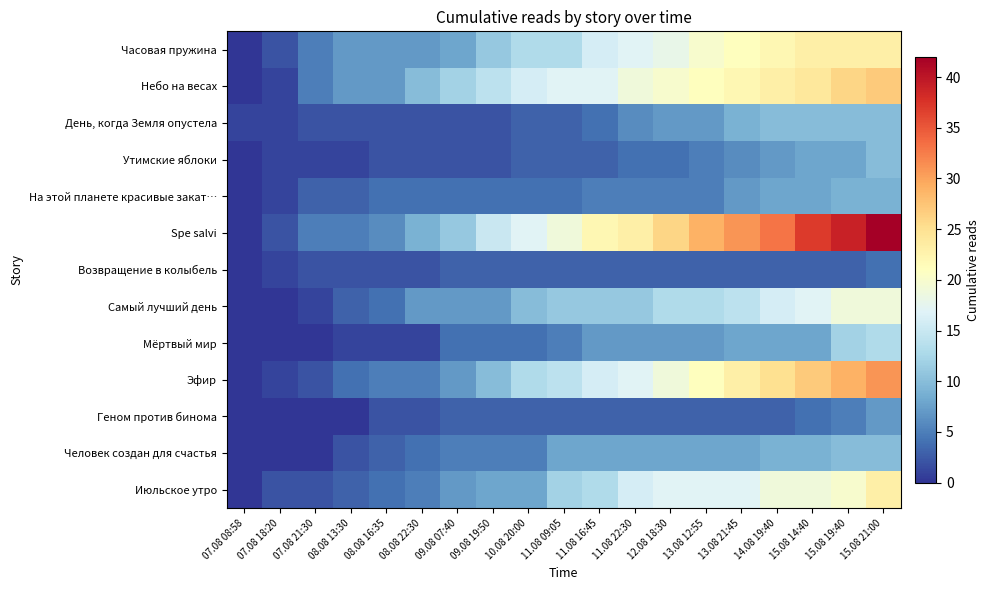

Reading left to right, transcribe all the data shown in this chart.

Часовая пружина: 07.08 08:58=0	07.08 18:20=2	07.08 21:30=5	08.08 13:30=7	08.08 16:35=7	08.08 22:30=7	09.08 07:40=8	09.08 19:50=11	10.08 20:00=13	11.08 09:05=13	11.08 16:45=16	11.08 22:30=17	12.08 18:30=18	13.08 12:55=20	13.08 21:45=21	14.08 19:40=22	15.08 14:40=23	15.08 19:40=23	15.08 21:00=23
Небо на весах: 07.08 08:58=0	07.08 18:20=1	07.08 21:30=5	08.08 13:30=7	08.08 16:35=7	08.08 22:30=10	09.08 07:40=12	09.08 19:50=14	10.08 20:00=16	11.08 09:05=17	11.08 16:45=17	11.08 22:30=19	12.08 18:30=20	13.08 12:55=21	13.08 21:45=22	14.08 19:40=23	15.08 14:40=24	15.08 19:40=26	15.08 21:00=27
День, когда Земля опустела: 07.08 08:58=1	07.08 18:20=1	07.08 21:30=2	08.08 13:30=2	08.08 16:35=2	08.08 22:30=2	09.08 07:40=2	09.08 19:50=2	10.08 20:00=3	11.08 09:05=3	11.08 16:45=4	11.08 22:30=6	12.08 18:30=7	13.08 12:55=7	13.08 21:45=9	14.08 19:40=10	15.08 14:40=10	15.08 19:40=10	15.08 21:00=10
Утимские яблоки: 07.08 08:58=0	07.08 18:20=1	07.08 21:30=1	08.08 13:30=1	08.08 16:35=2	08.08 22:30=2	09.08 07:40=2	09.08 19:50=2	10.08 20:00=3	11.08 09:05=3	11.08 16:45=3	11.08 22:30=4	12.08 18:30=4	13.08 12:55=5	13.08 21:45=6	14.08 19:40=7	15.08 14:40=8	15.08 19:40=8	15.08 21:00=10
На этой планете красивые закат…: 07.08 08:58=0	07.08 18:20=1	07.08 21:30=3	08.08 13:30=3	08.08 16:35=4	08.08 22:30=4	09.08 07:40=4	09.08 19:50=4	10.08 20:00=4	11.08 09:05=4	11.08 16:45=5	11.08 22:30=5	12.08 18:30=5	13.08 12:55=5	13.08 21:45=7	14.08 19:40=8	15.08 14:40=8	15.08 19:40=9	15.08 21:00=9
Spe salvi: 07.08 08:58=0	07.08 18:20=2	07.08 21:30=5	08.08 13:30=5	08.08 16:35=6	08.08 22:30=9	09.08 07:40=11	09.08 19:50=15	10.08 20:00=17	11.08 09:05=19	11.08 16:45=22	11.08 22:30=23	12.08 18:30=26	13.08 12:55=29	13.08 21:45=31	14.08 19:40=33	15.08 14:40=37	15.08 19:40=39	15.08 21:00=42
Возвращение в колыбель: 07.08 08:58=0	07.08 18:20=1	07.08 21:30=2	08.08 13:30=2	08.08 16:35=2	08.08 22:30=2	09.08 07:40=3	09.08 19:50=3	10.08 20:00=3	11.08 09:05=3	11.08 16:45=3	11.08 22:30=3	12.08 18:30=3	13.08 12:55=3	13.08 21:45=3	14.08 19:40=3	15.08 14:40=3	15.08 19:40=3	15.08 21:00=4
Самый лучший день: 07.08 08:58=0	07.08 18:20=0	07.08 21:30=1	08.08 13:30=3	08.08 16:35=4	08.08 22:30=7	09.08 07:40=7	09.08 19:50=7	10.08 20:00=10	11.08 09:05=11	11.08 16:45=11	11.08 22:30=11	12.08 18:30=13	13.08 12:55=13	13.08 21:45=14	14.08 19:40=16	15.08 14:40=17	15.08 19:40=19	15.08 21:00=19
Мёртвый мир: 07.08 08:58=0	07.08 18:20=0	07.08 21:30=0	08.08 13:30=1	08.08 16:35=1	08.08 22:30=1	09.08 07:40=4	09.08 19:50=4	10.08 20:00=4	11.08 09:05=5	11.08 16:45=7	11.08 22:30=7	12.08 18:30=7	13.08 12:55=7	13.08 21:45=8	14.08 19:40=8	15.08 14:40=8	15.08 19:40=12	15.08 21:00=13
Эфир: 07.08 08:58=0	07.08 18:20=1	07.08 21:30=2	08.08 13:30=4	08.08 16:35=5	08.08 22:30=5	09.08 07:40=7	09.08 19:50=10	10.08 20:00=13	11.08 09:05=14	11.08 16:45=16	11.08 22:30=17	12.08 18:30=19	13.08 12:55=21	13.08 21:45=23	14.08 19:40=25	15.08 14:40=27	15.08 19:40=29	15.08 21:00=31
Геном против бинома: 07.08 08:58=0	07.08 18:20=0	07.08 21:30=0	08.08 13:30=0	08.08 16:35=2	08.08 22:30=2	09.08 07:40=3	09.08 19:50=3	10.08 20:00=3	11.08 09:05=3	11.08 16:45=3	11.08 22:30=3	12.08 18:30=3	13.08 12:55=3	13.08 21:45=3	14.08 19:40=3	15.08 14:40=4	15.08 19:40=5	15.08 21:00=7
Человек создан для счастья: 07.08 08:58=0	07.08 18:20=0	07.08 21:30=0	08.08 13:30=2	08.08 16:35=3	08.08 22:30=4	09.08 07:40=5	09.08 19:50=5	10.08 20:00=5	11.08 09:05=8	11.08 16:45=8	11.08 22:30=8	12.08 18:30=8	13.08 12:55=8	13.08 21:45=8	14.08 19:40=9	15.08 14:40=9	15.08 19:40=10	15.08 21:00=10
Июльское утро: 07.08 08:58=0	07.08 18:20=2	07.08 21:30=2	08.08 13:30=3	08.08 16:35=4	08.08 22:30=5	09.08 07:40=7	09.08 19:50=8	10.08 20:00=8	11.08 09:05=12	11.08 16:45=13	11.08 22:30=16	12.08 18:30=17	13.08 12:55=17	13.08 21:45=17	14.08 19:40=19	15.08 14:40=19	15.08 19:40=20	15.08 21:00=23